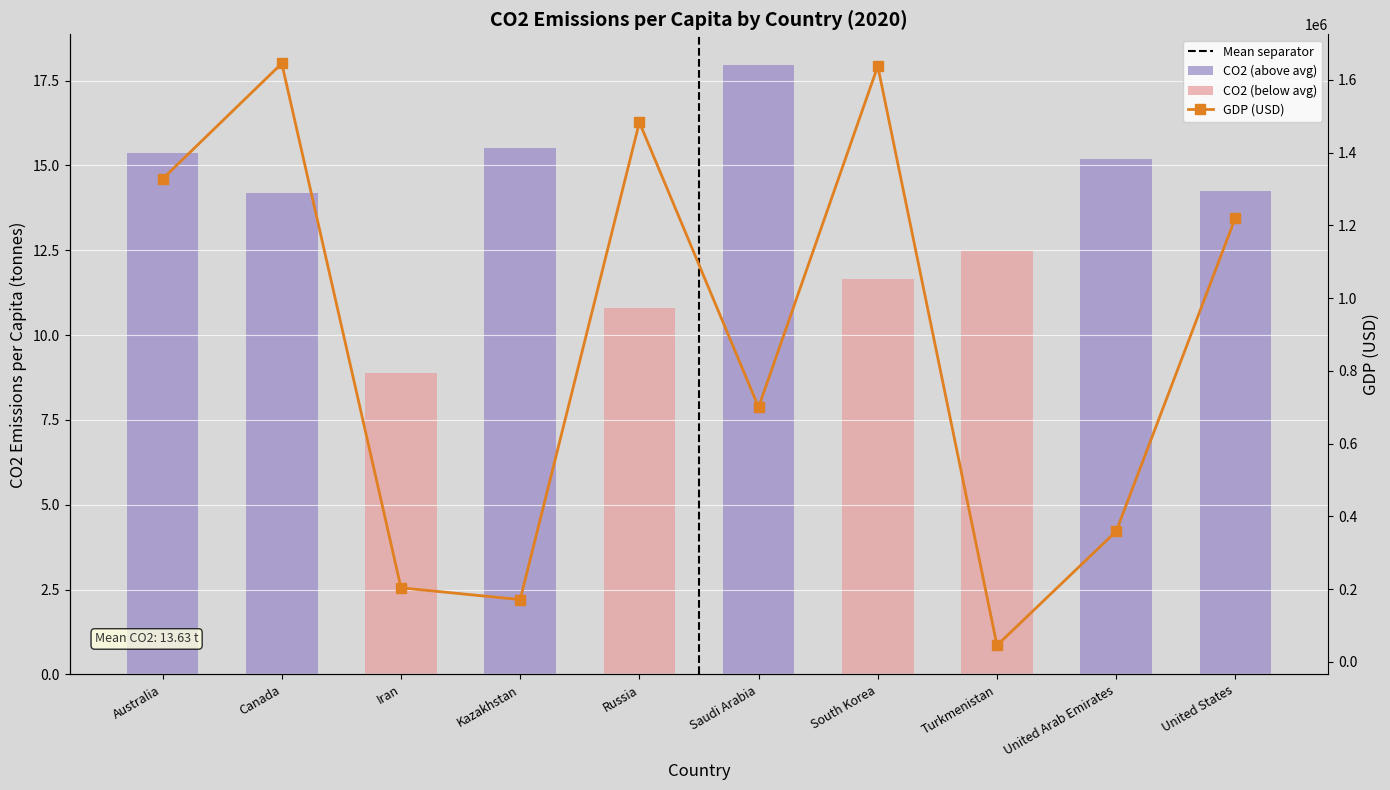

At which label does the data first exceed 1220953?

Australia